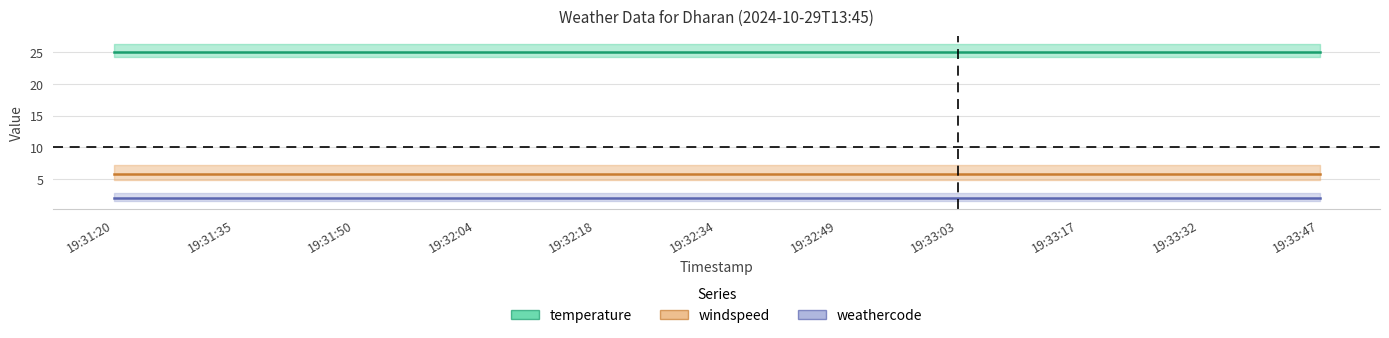

What is the label of the 1st point from the left?

19:31:20